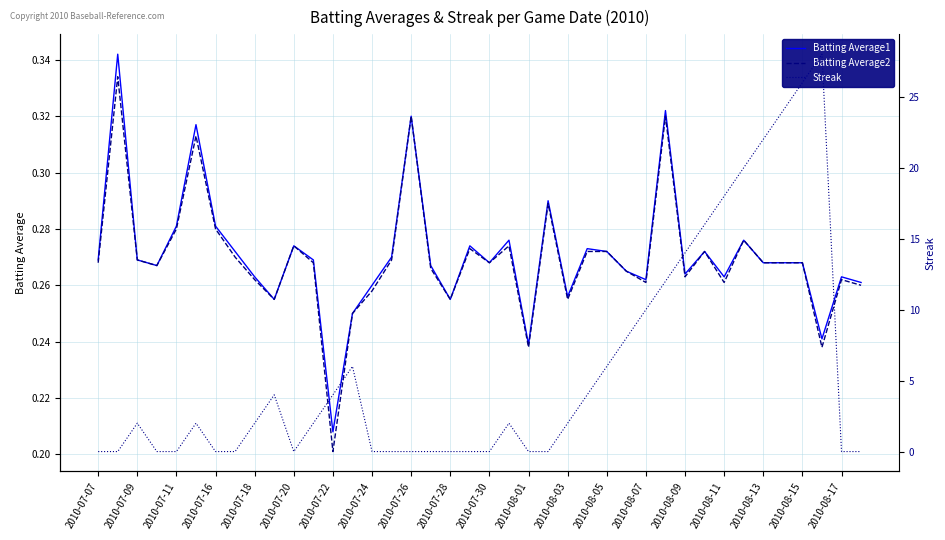

Reading right to left, transcribe all the data shown in this chart.

Batting Average1: 0.3	0.3	0.2	0.3	0.3	0.3	0.3	0.3	0.3	0.3	0.3	0.3	0.3	0.3	0.3	0.3	0.3	0.2	0.3	0.3	0.3	0.3	0.3	0.3	0.3	0.3	0.2	0.2	0.3	0.3	0.3	0.3	0.3	0.3	0.3	0.3	0.3	0.3	0.3	0.3
Batting Average2: 0.3	0.3	0.2	0.3	0.3	0.3	0.3	0.3	0.3	0.3	0.3	0.3	0.3	0.3	0.3	0.3	0.3	0.2	0.3	0.3	0.3	0.3	0.3	0.3	0.3	0.3	0.2	0.2	0.3	0.3	0.3	0.3	0.3	0.3	0.3	0.3	0.3	0.3	0.3	0.3
Streak: 0.0	0.0	28.0	26.0	24.0	22.0	20.0	18.0	16.0	14.0	12.0	10.0	8.0	6.0	4.0	2.0	0.0	0.0	2.0	0.0	0.0	0.0	0.0	0.0	0.0	0.0	6.0	4.0	2.0	0.0	4.0	2.0	0.0	0.0	2.0	0.0	0.0	2.0	0.0	0.0